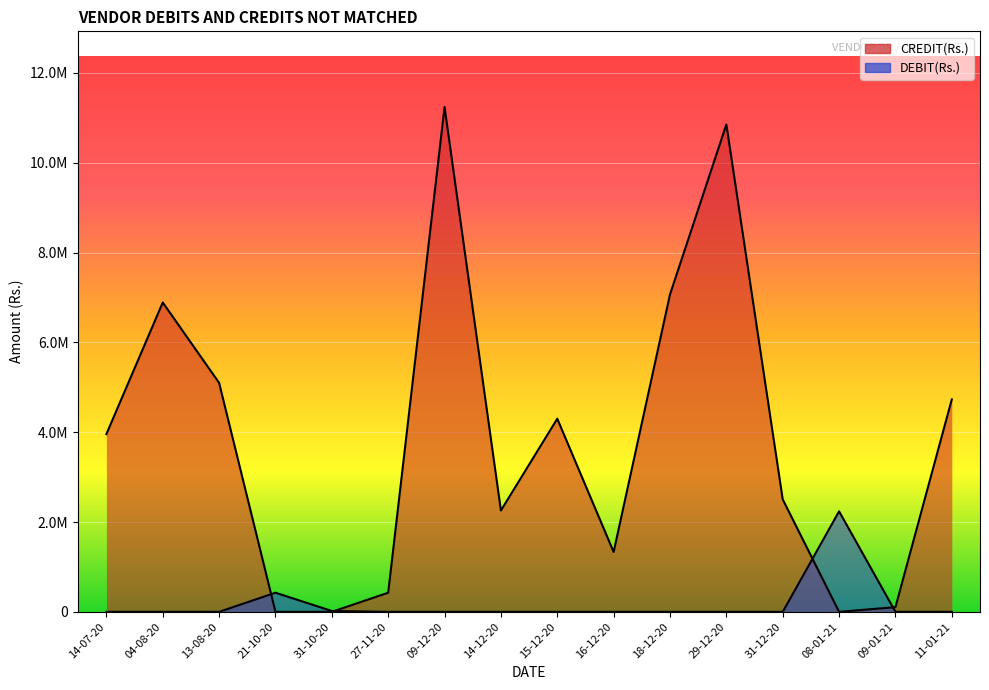

True or false: CREDIT(Rs.) has more than 0 points higher than both neighbors.

True